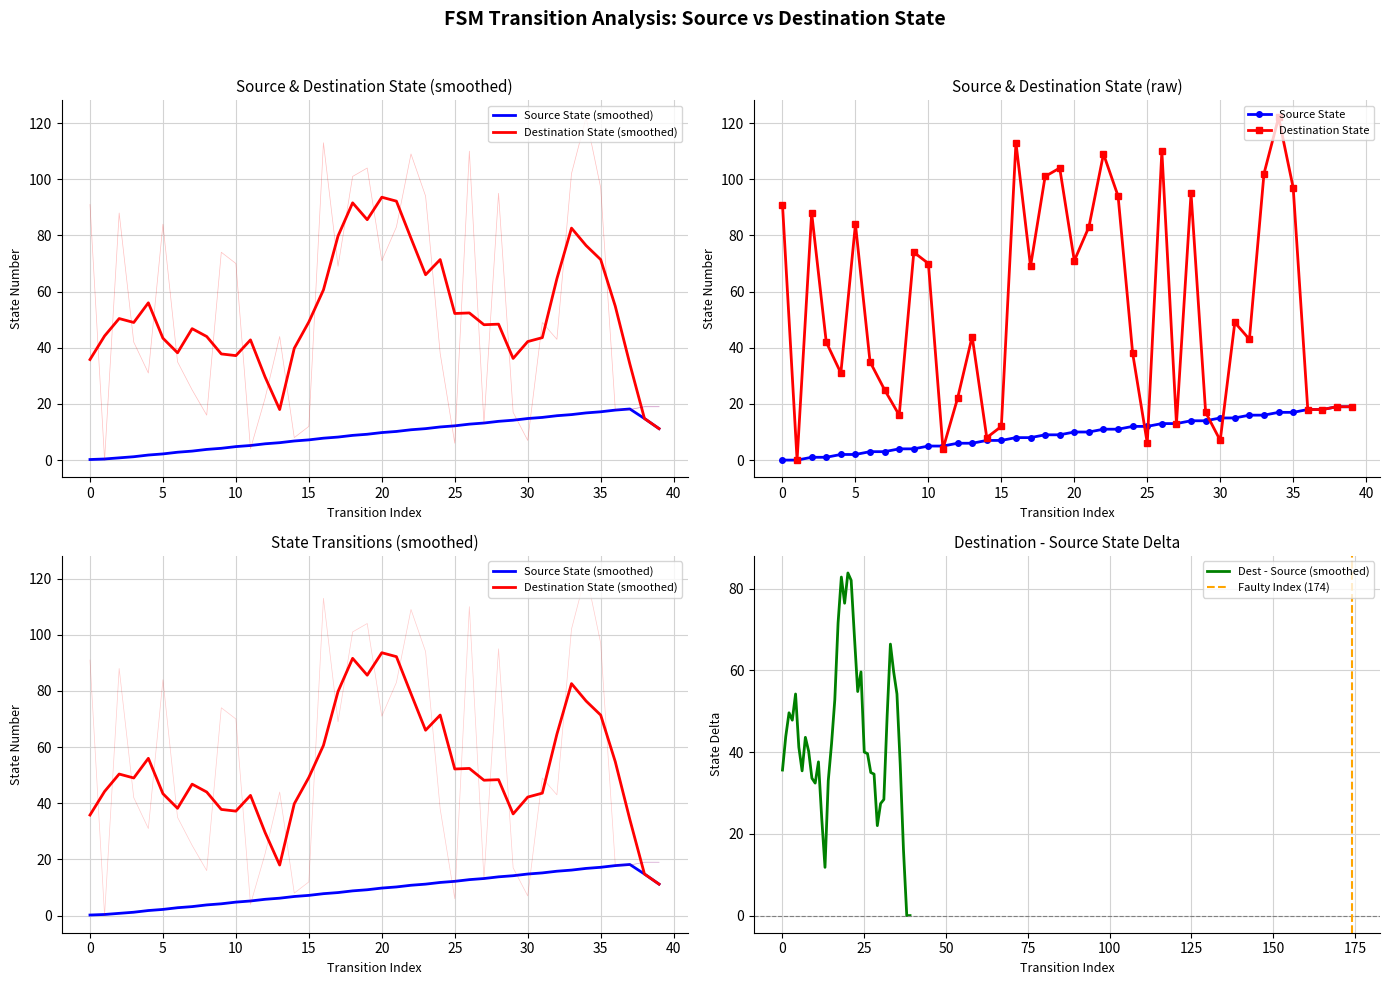

What is the greatest value displayed?

122